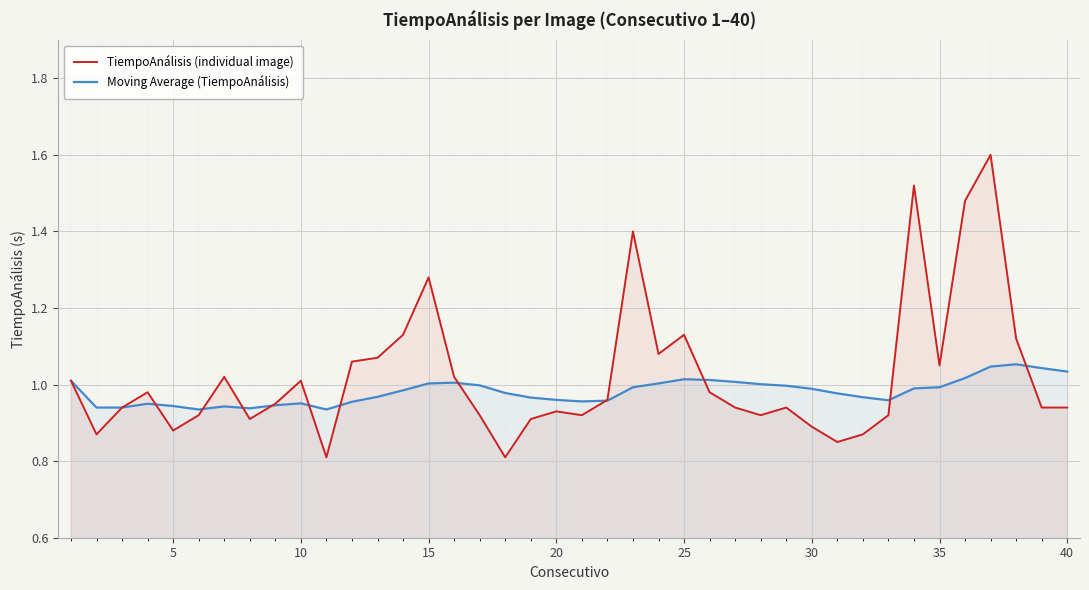

True or false: TiempoAnálisis (individual image) has a value of 1.6 at 30.

False